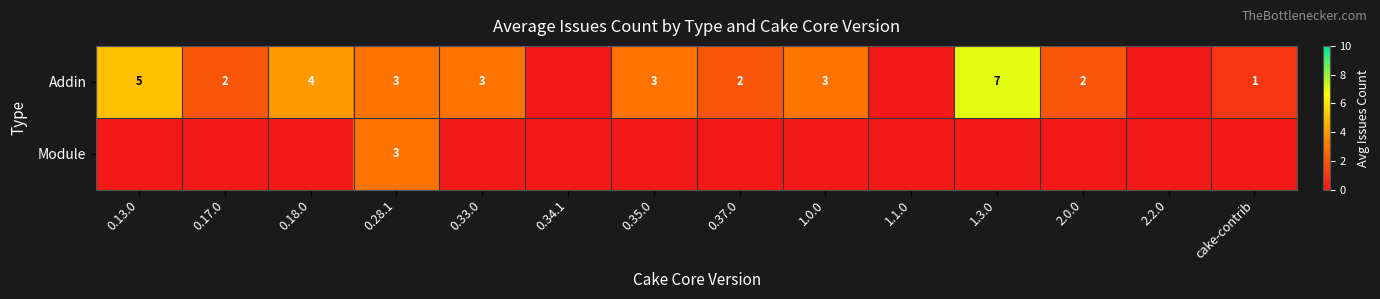

What is the greatest value displayed?

7